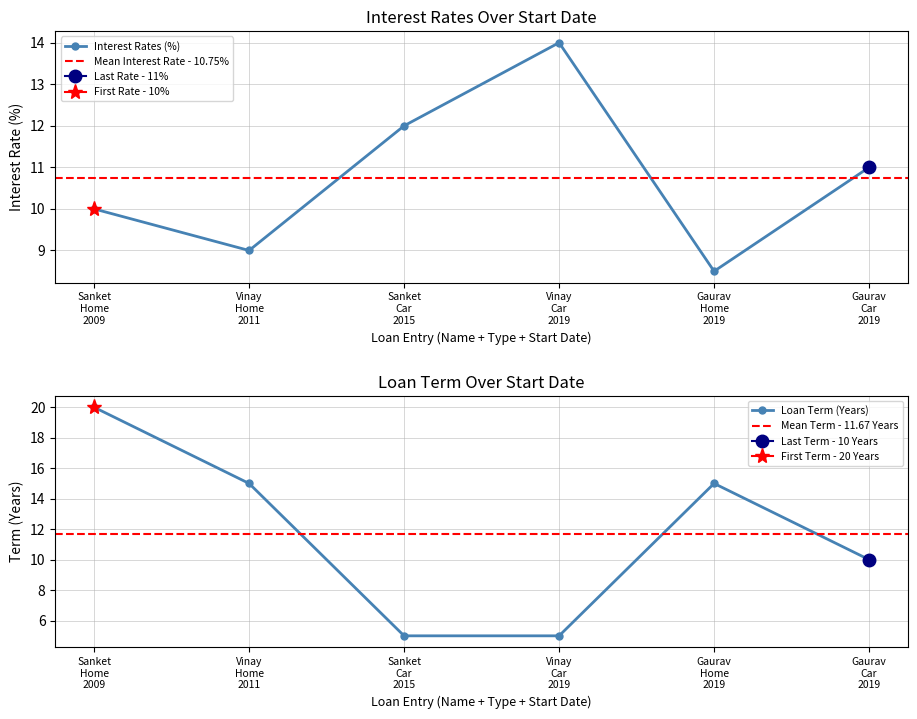

What is the sum of all Term values?

70.0